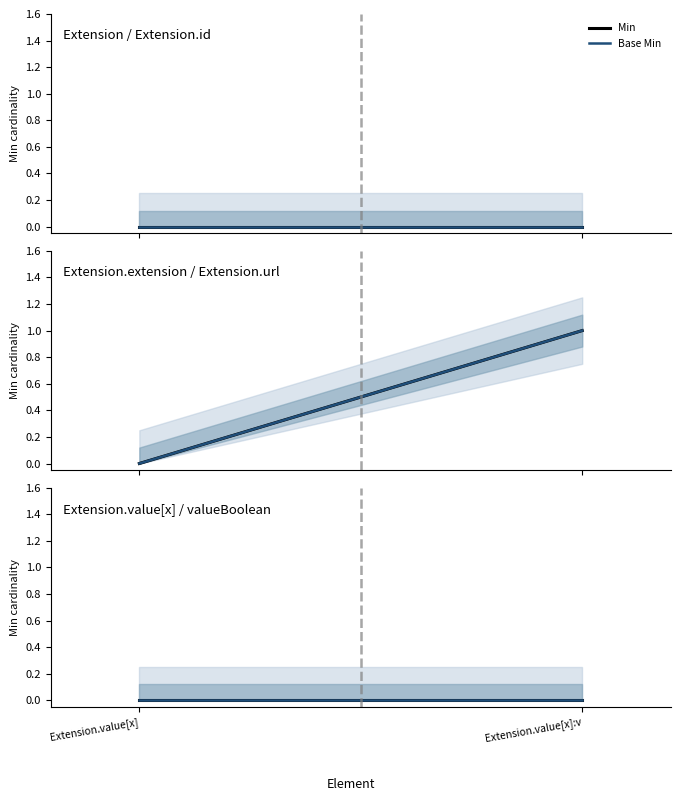

Rank the series by their maximum value, from highest to lowest.

Min, Base Min